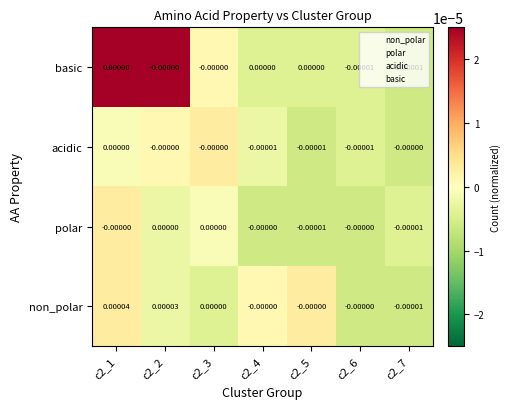

Which series has the largest total across all categories?

non_polar